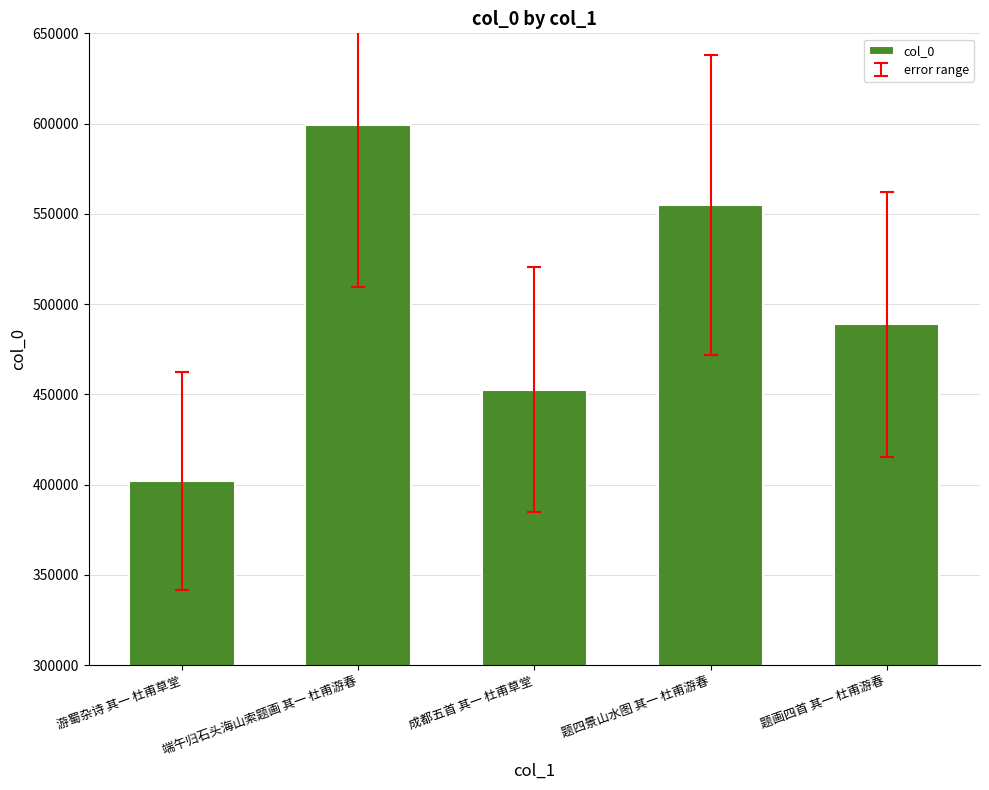

Rank the categories by value from highest to lowest.

端午归石头海山索题画 其一 杜甫游春, 题四景山水图 其一 杜甫游春, 题画四首 其一 杜甫游春, 成都五首 其一 杜甫草堂, 游蜀杂诗 其一 杜甫草堂